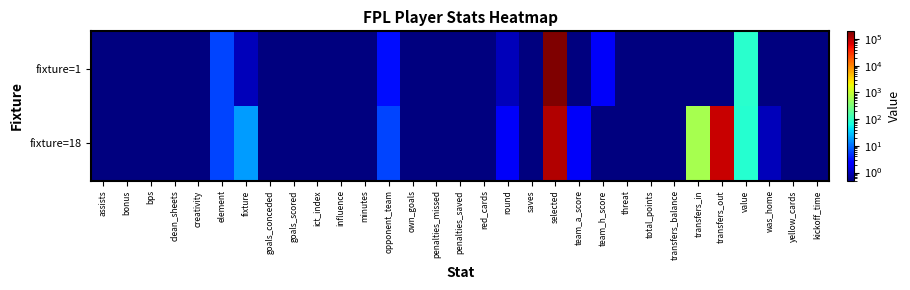

Rank the series by their maximum value, from highest to lowest.

fixture=1, fixture=18